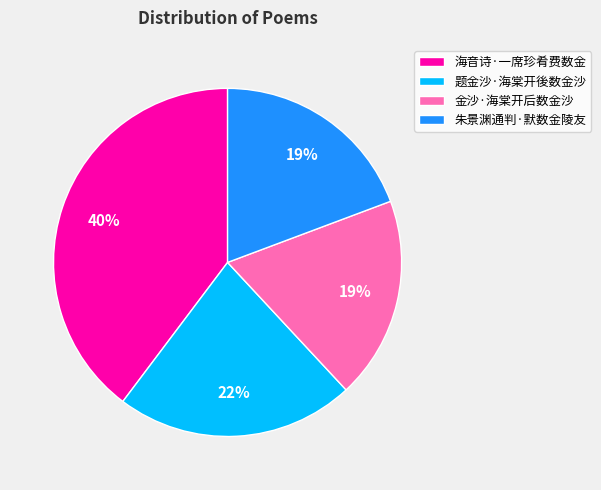

The 朱景渊通判·默数金陵友 slice represents 19% of the pie. True or false?

True